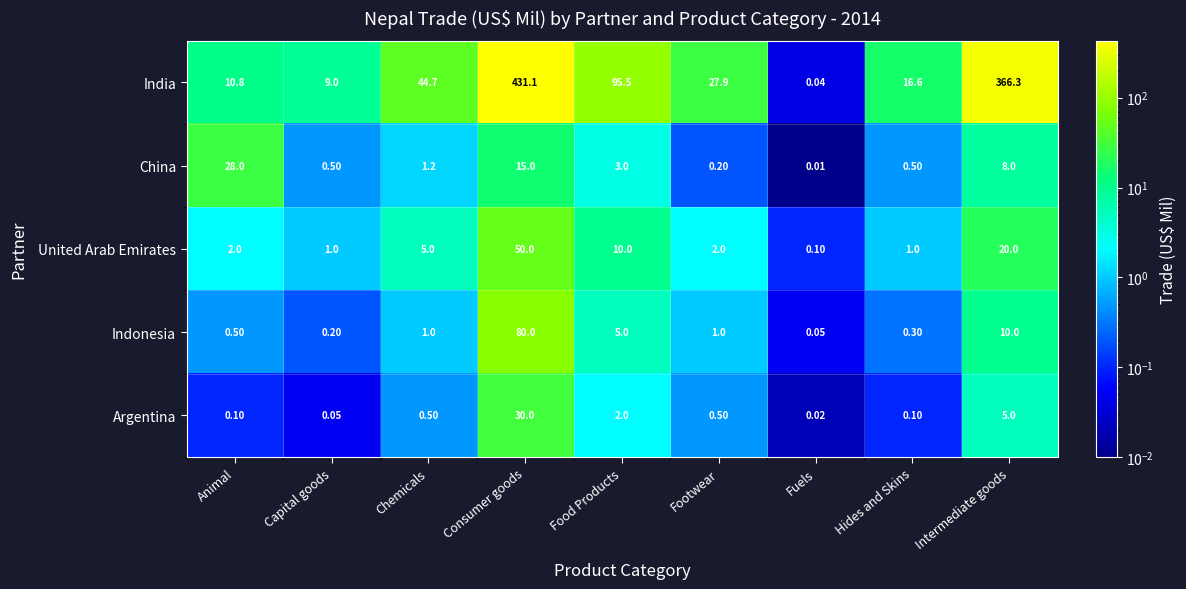

Between Capital goods and Fuels, which series saw the biggest shift?

India